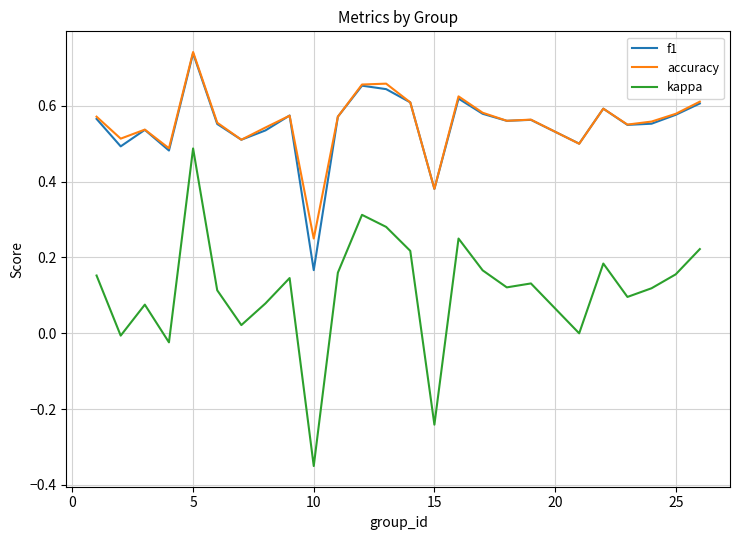

Which series has the widest spread of values?

kappa